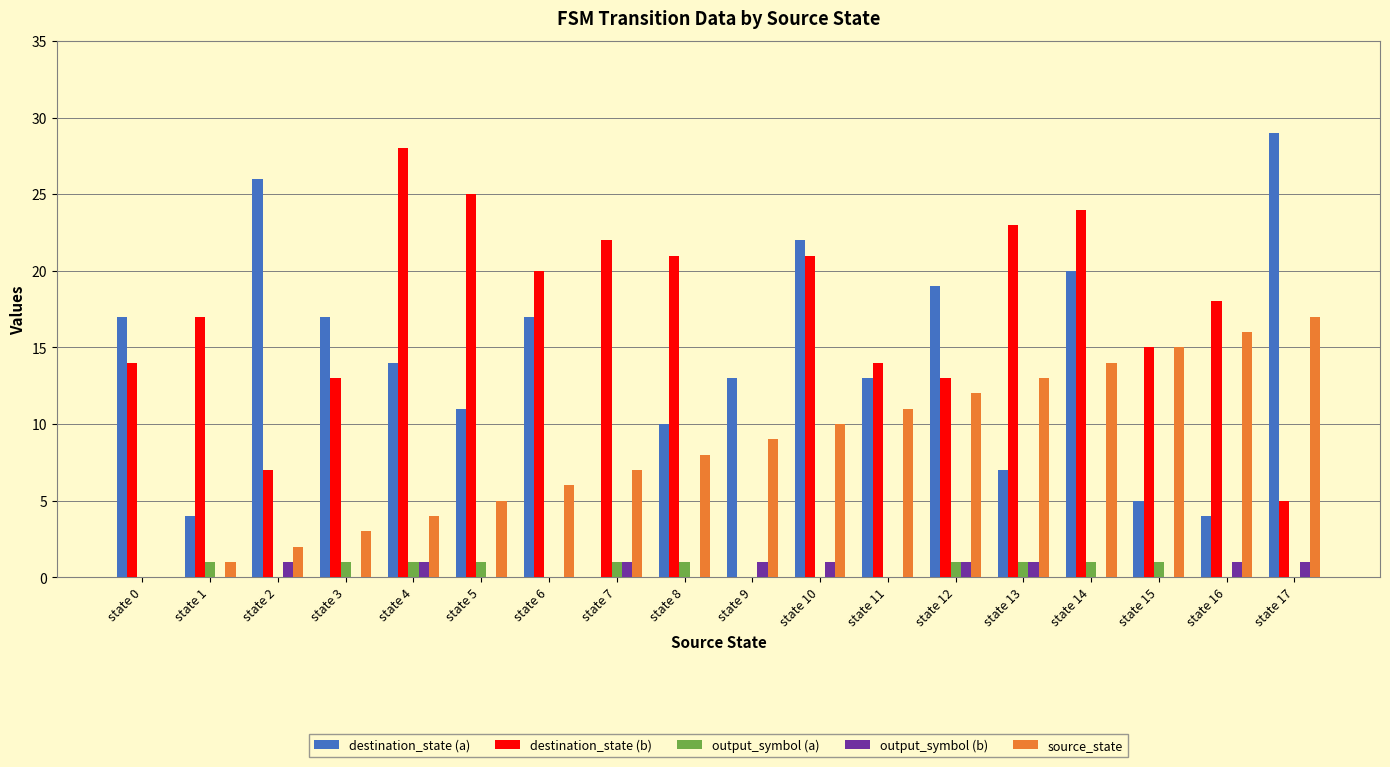

At which label does destination_state (a) first exceed 14?

state 0